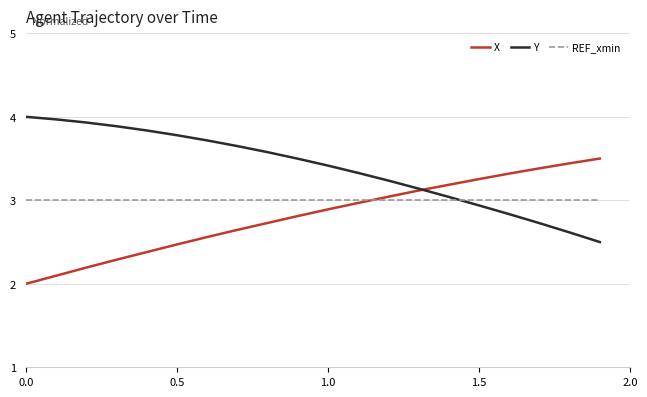

How many values in the Y series are below 3?

5